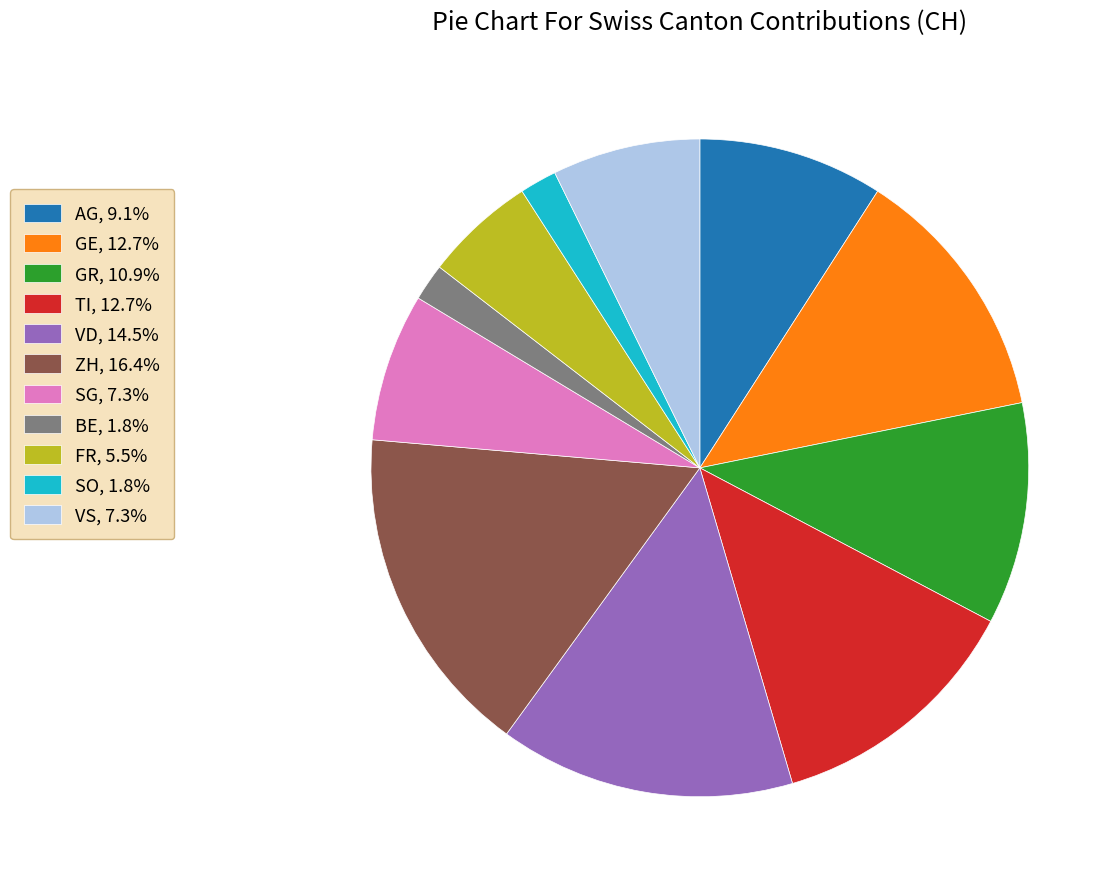

What is the ratio of the value at SG, 7.3% to the value at ZH, 16.4%?

0.4